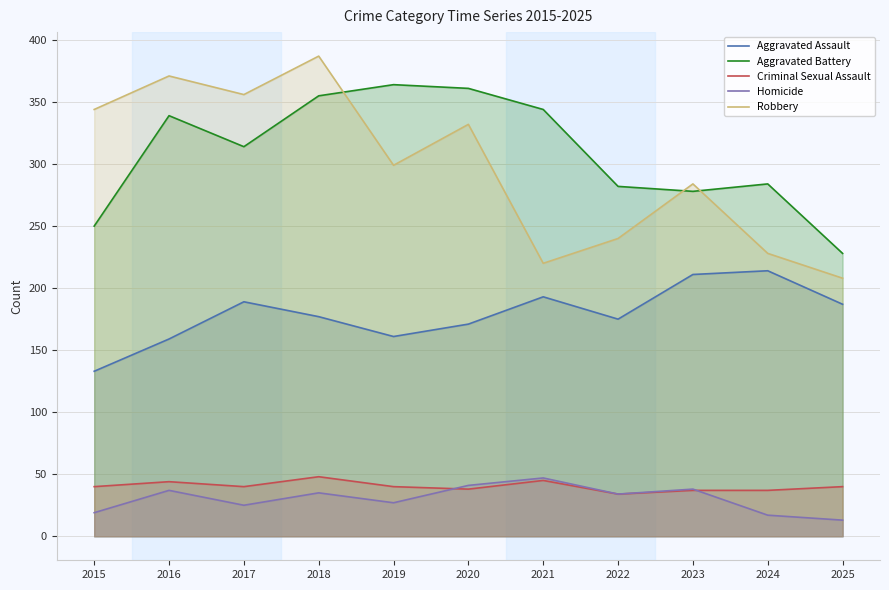

True or false: Robbery has more than 1 interior local peaks.

True